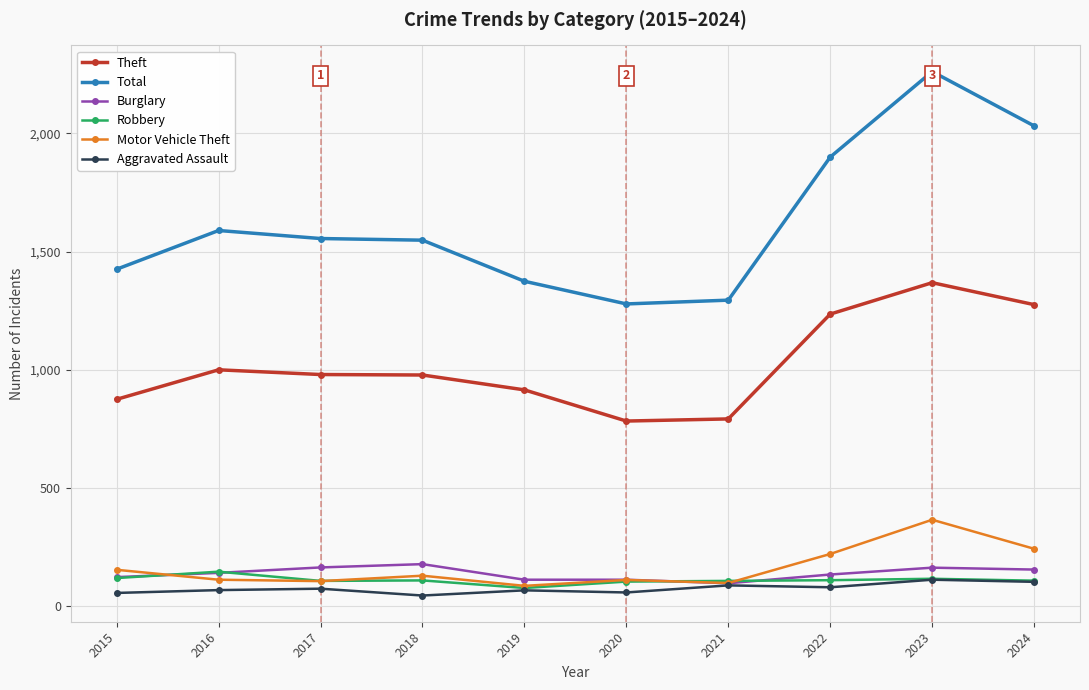

What are all the series names shown in the legend?

Theft, Total, Burglary, Robbery, Motor Vehicle Theft, Aggravated Assault